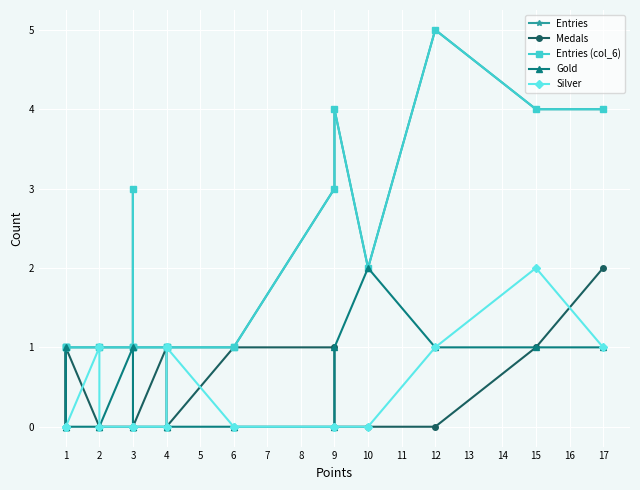

Which has a higher value, 6 or 3?

6